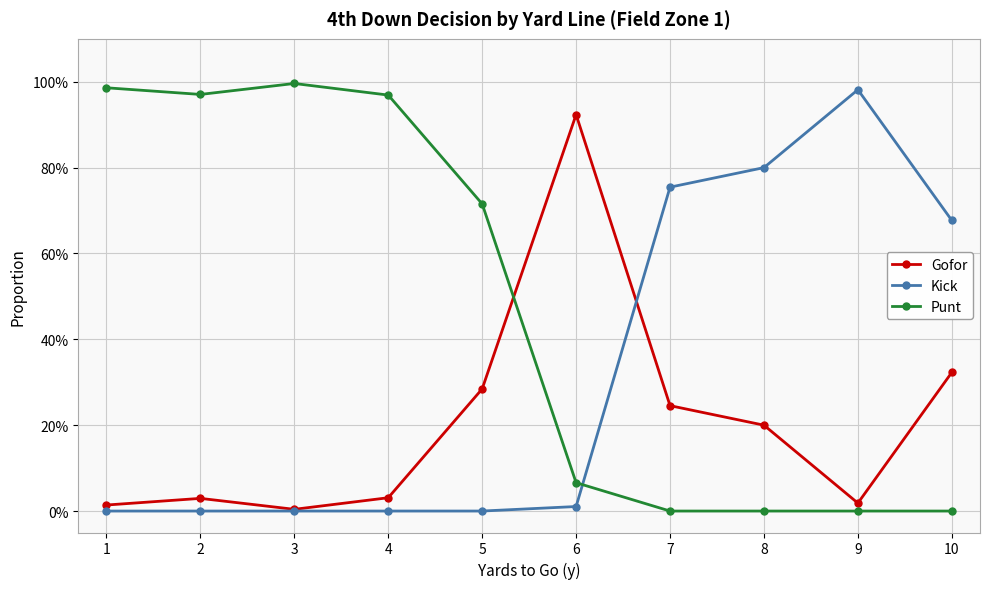

After their last crossing, which series has the higher values: Kick or Gofor?

Kick